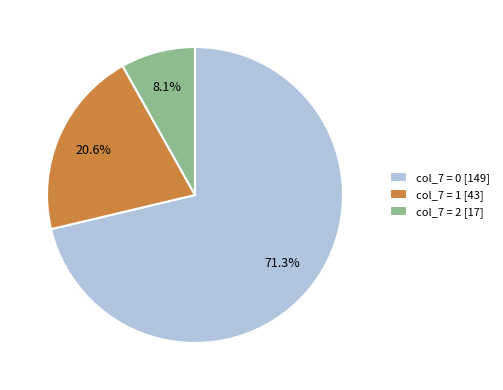

Which slice is the smallest?

col_7 = 2 [17]